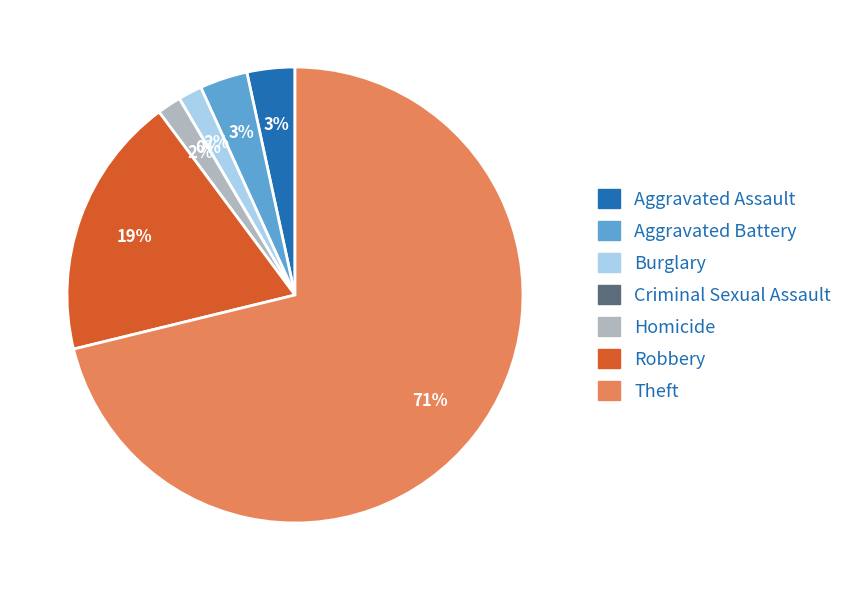

How many segments does this pie chart have?

7